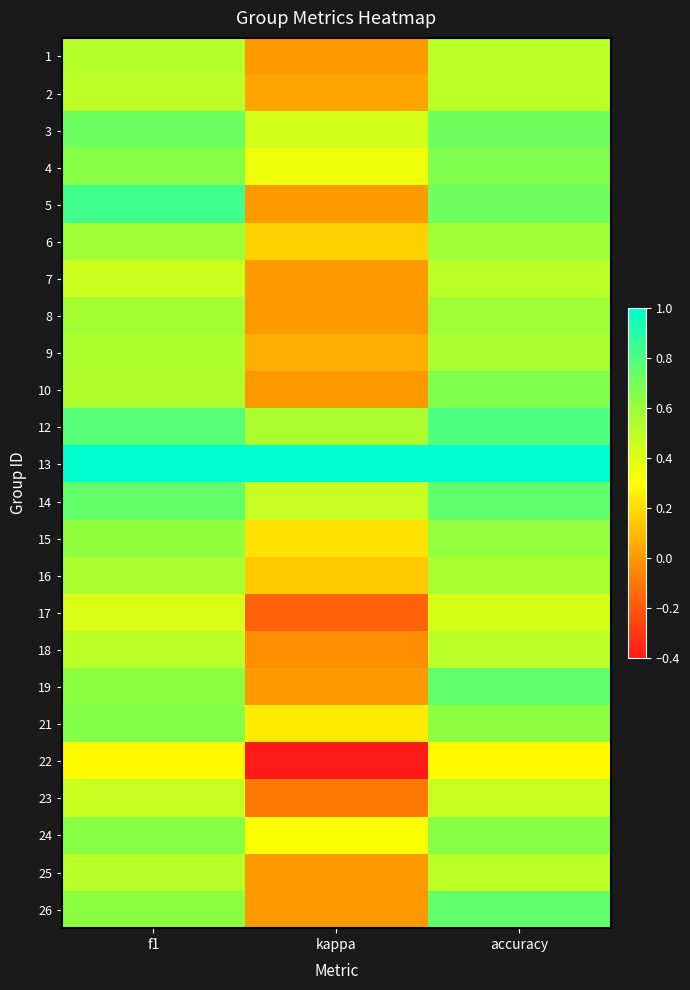

What is the maximum value shown in the chart?

1.0